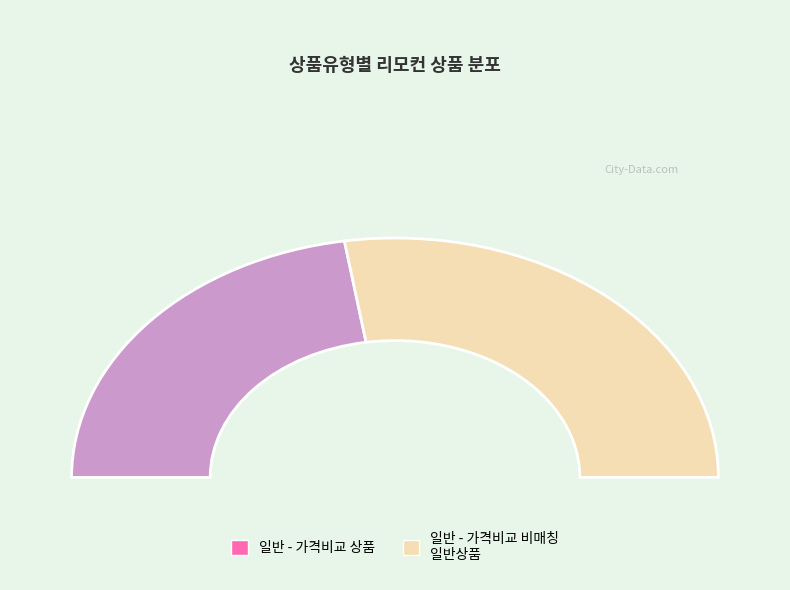

Is it true that 일반 - 가격비교 비매칭 일반상품 is 47% of the pie?

False